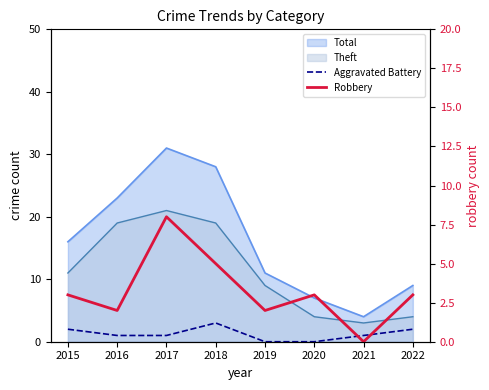

At which label does Aggravated Battery reach its peak?

2018